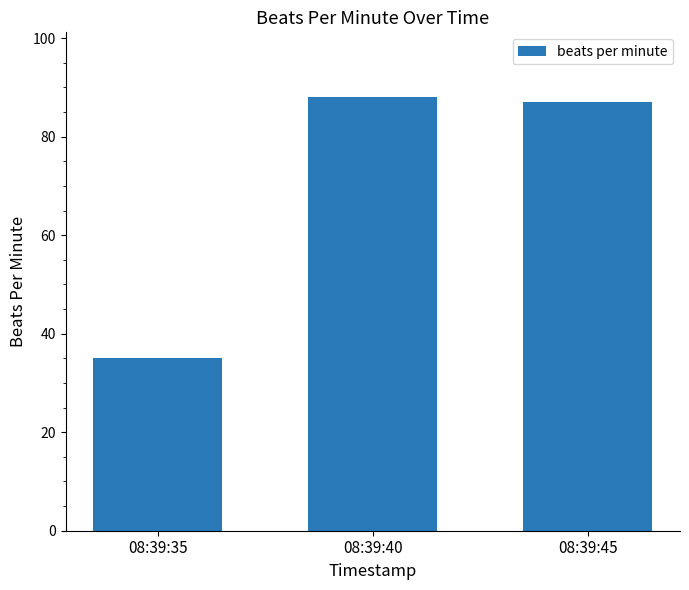

Reading right to left, list all the values displayed in this chart.

08:39:45=87	08:39:40=88	08:39:35=35